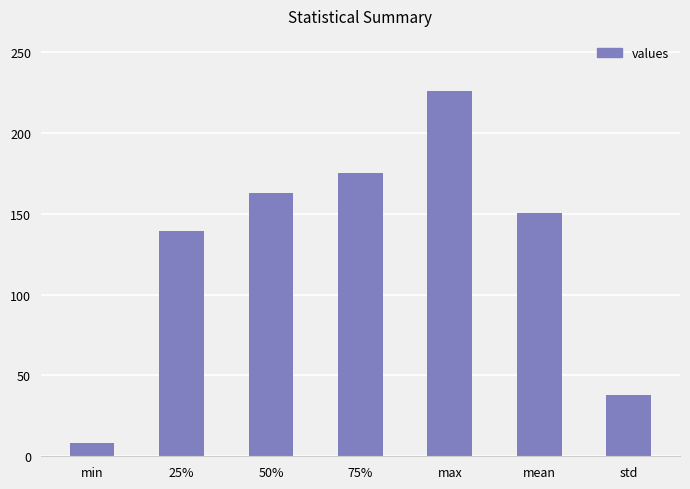

What is the ratio of the value at mean to the value at max?

0.7